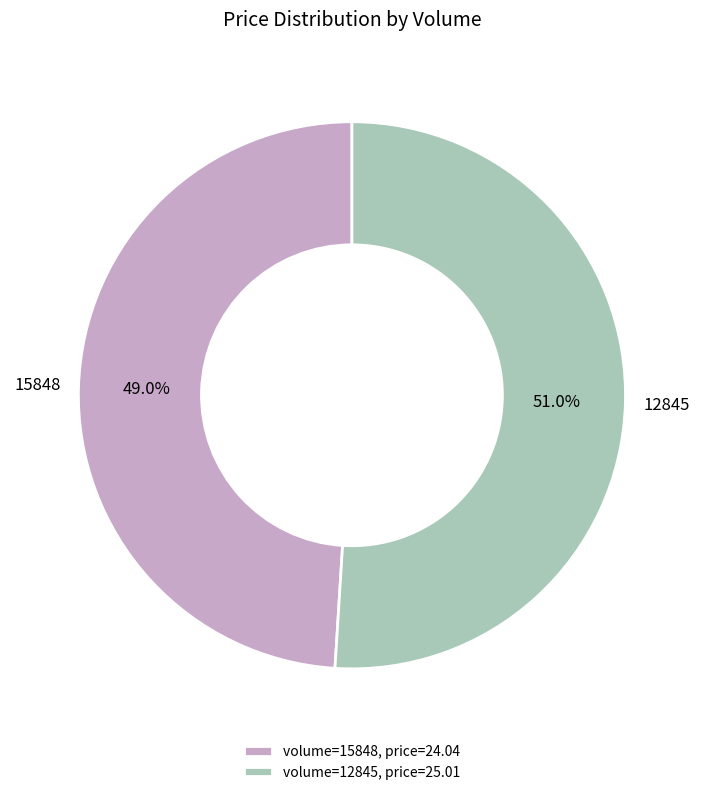

Which slice is the smallest?

volume=15848, price=24.04